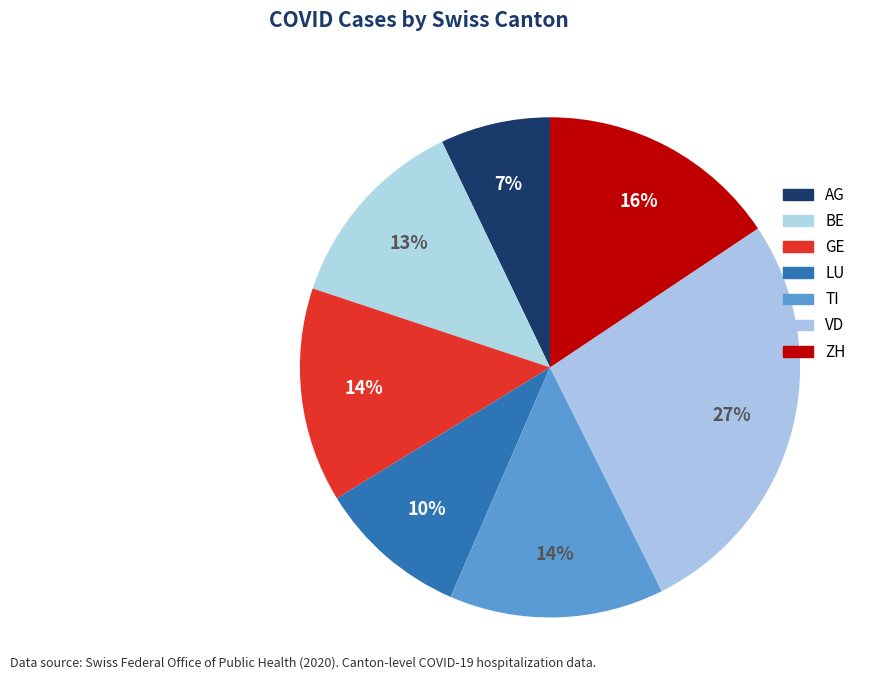

Count the number of slices in the pie.

7